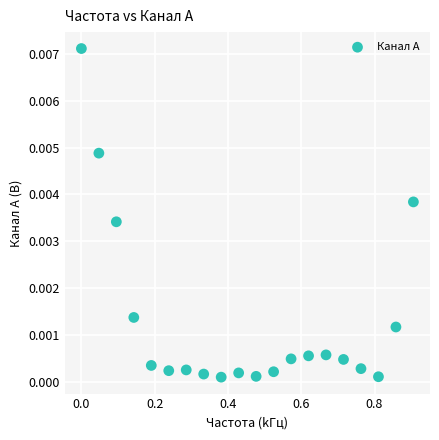

What is the range of X values (max minus min)?

0.9